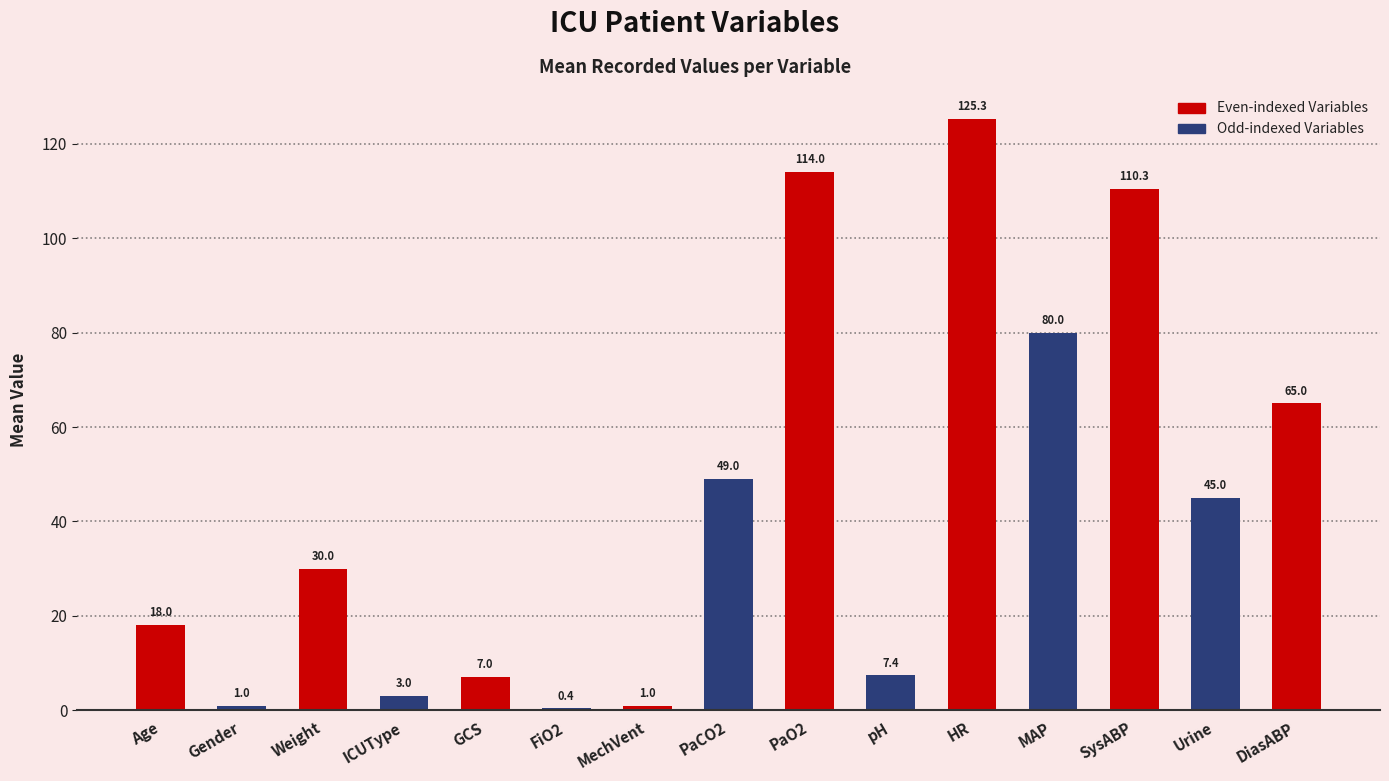

Does the chart contain any negative values?

No